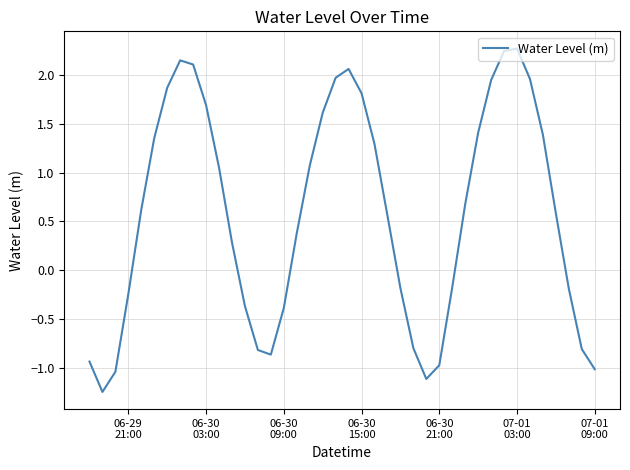

What is the difference between the maximum and minimum values?

3.5